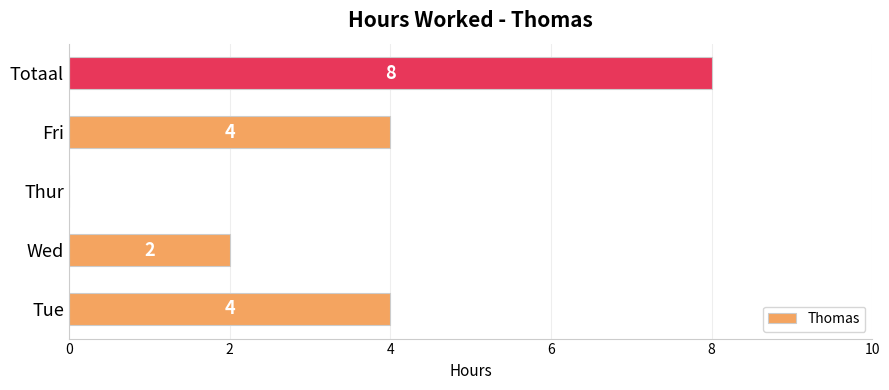

What is the sum of the values at Tue and Wed?

6